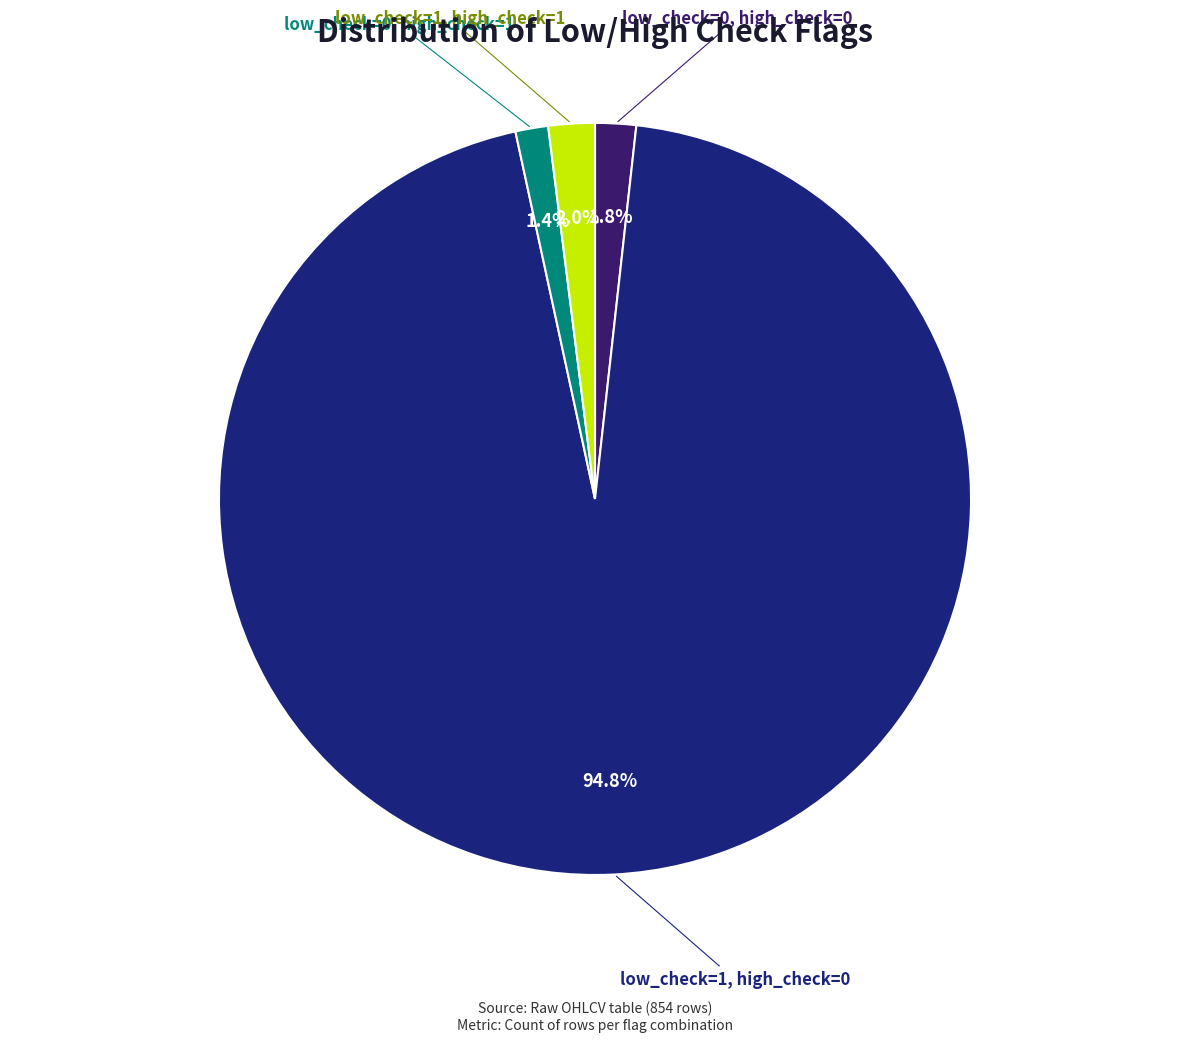

Is there a majority slice in this chart?

Yes